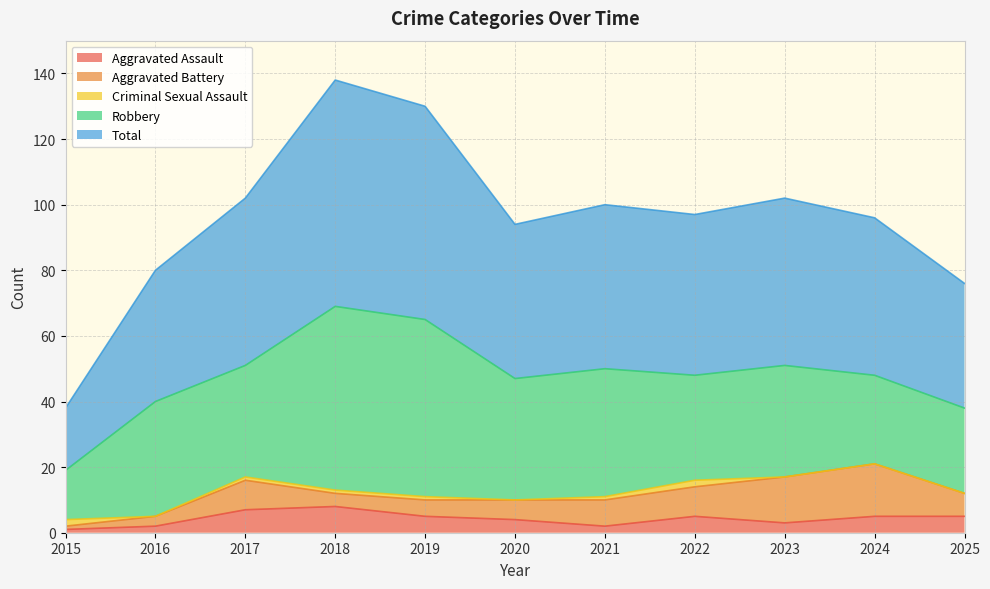

At which category does Aggravated Assault reach its first local valley?

2021